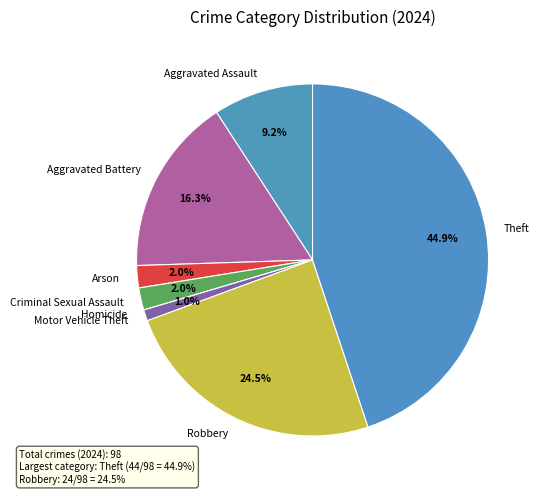

To the nearest percent, what is the difference between the Theft and Aggravated Battery slice percentages?

29%